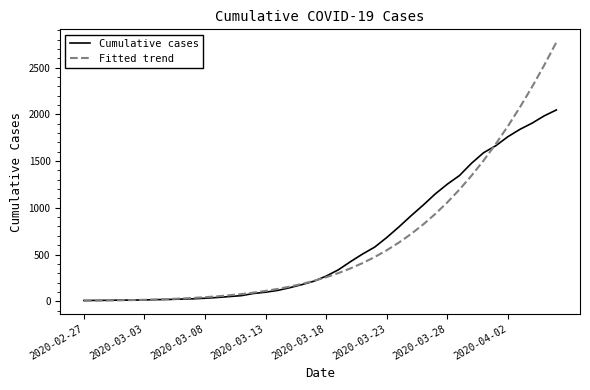

List the series in order of their peak value, lowest first.

Cumulative cases, Fitted trend